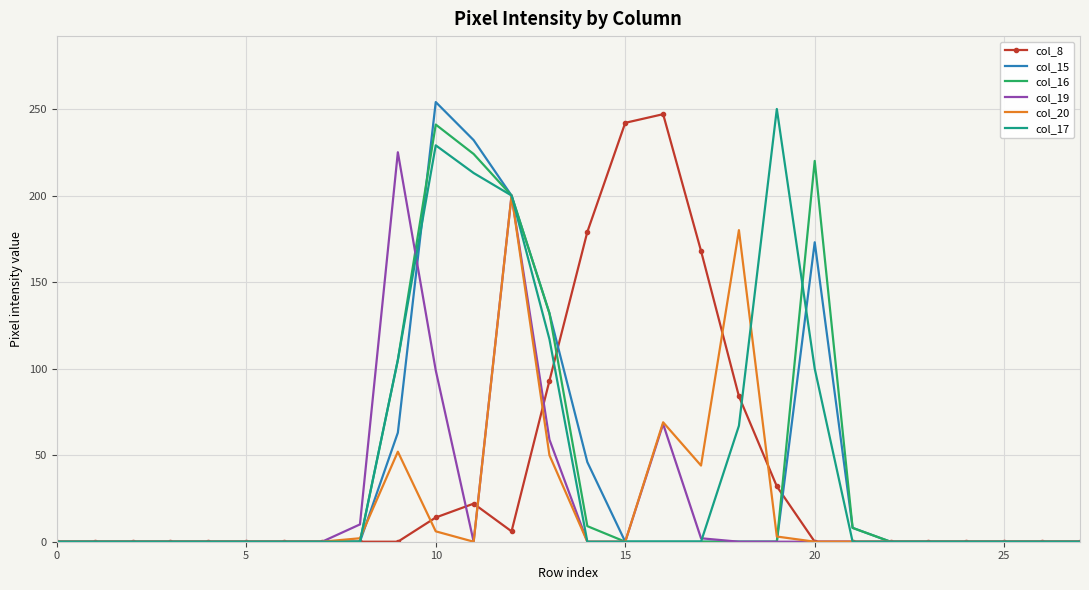

What is the maximum value shown in the chart?

254